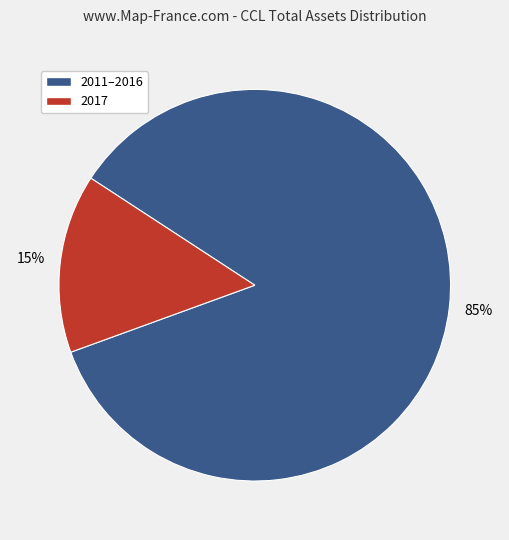

Is there a majority slice in this chart?

Yes